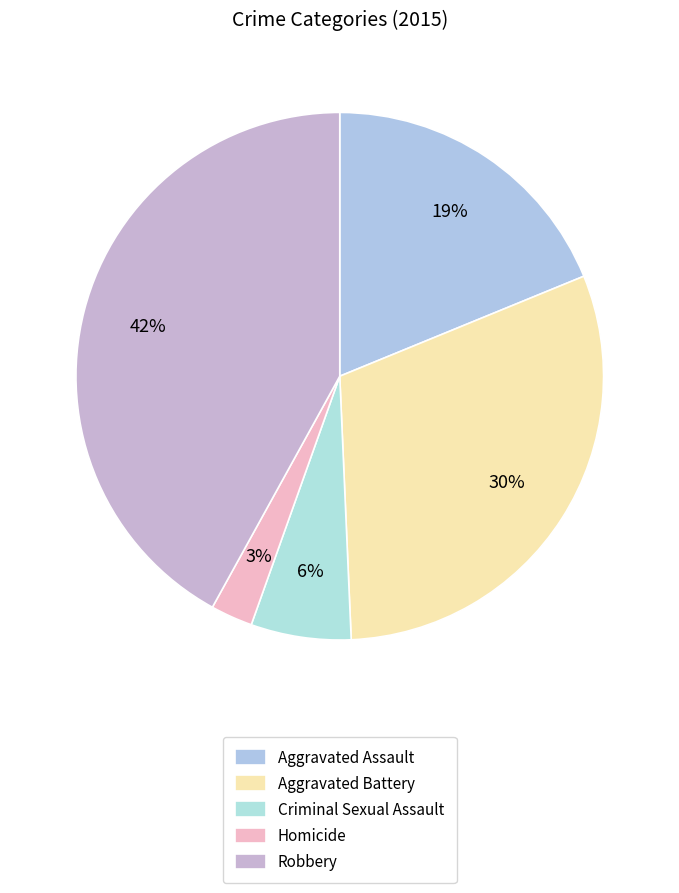

How many segments does this pie chart have?

5